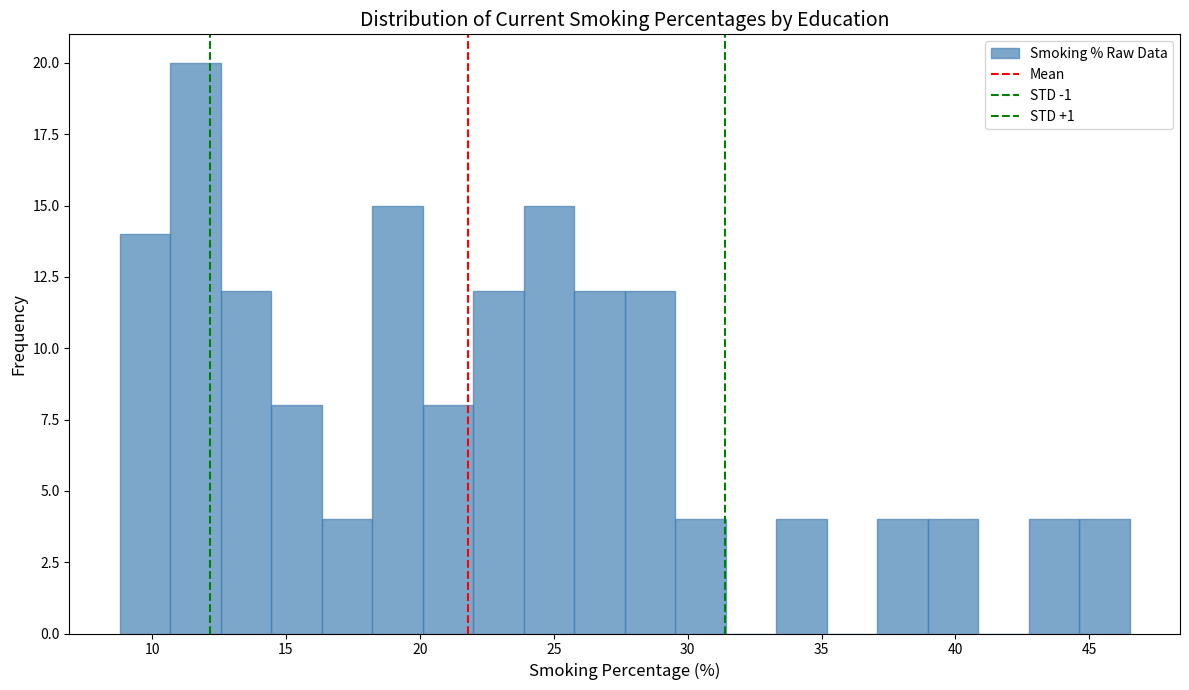

Around what value on the x-axis is the tallest bar? Give the approximate position of its centre, as read against the axis.

11.5